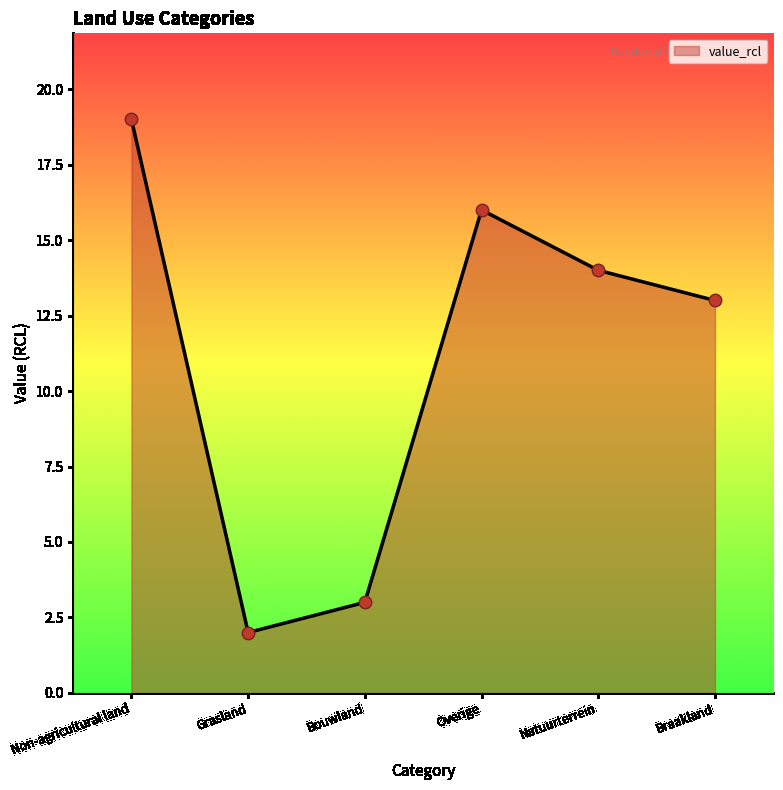

What is the change in value from Overige to Natuurterrein?

-2